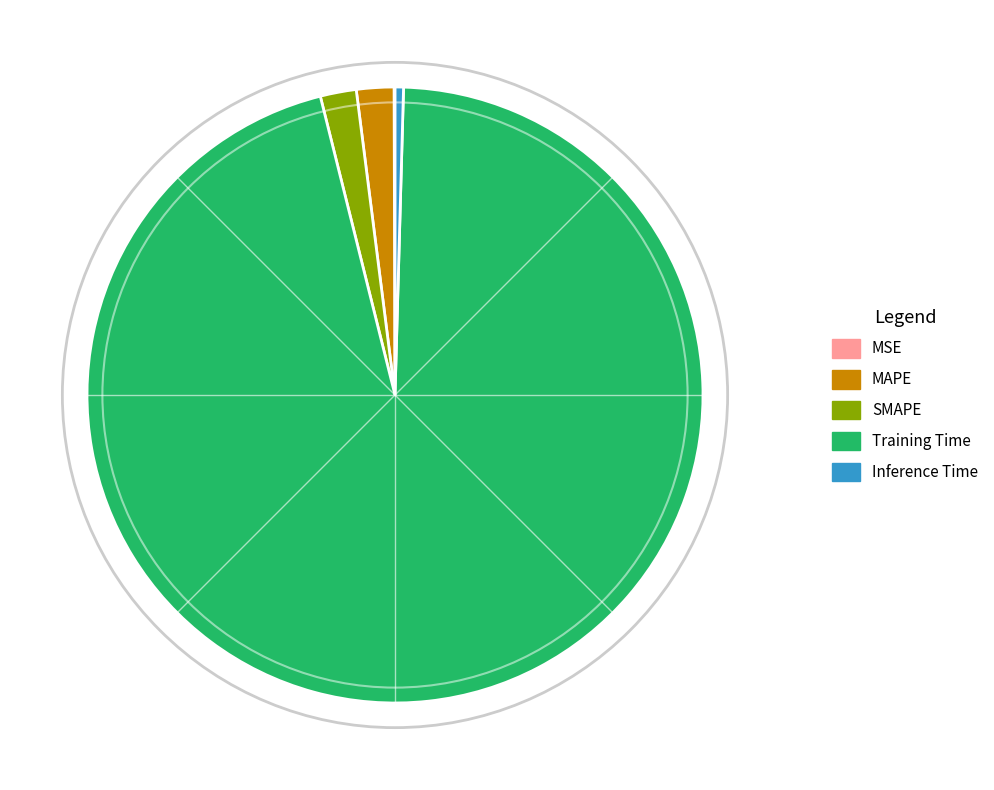

Which has a higher value, Training Time or MAPE?

Training Time